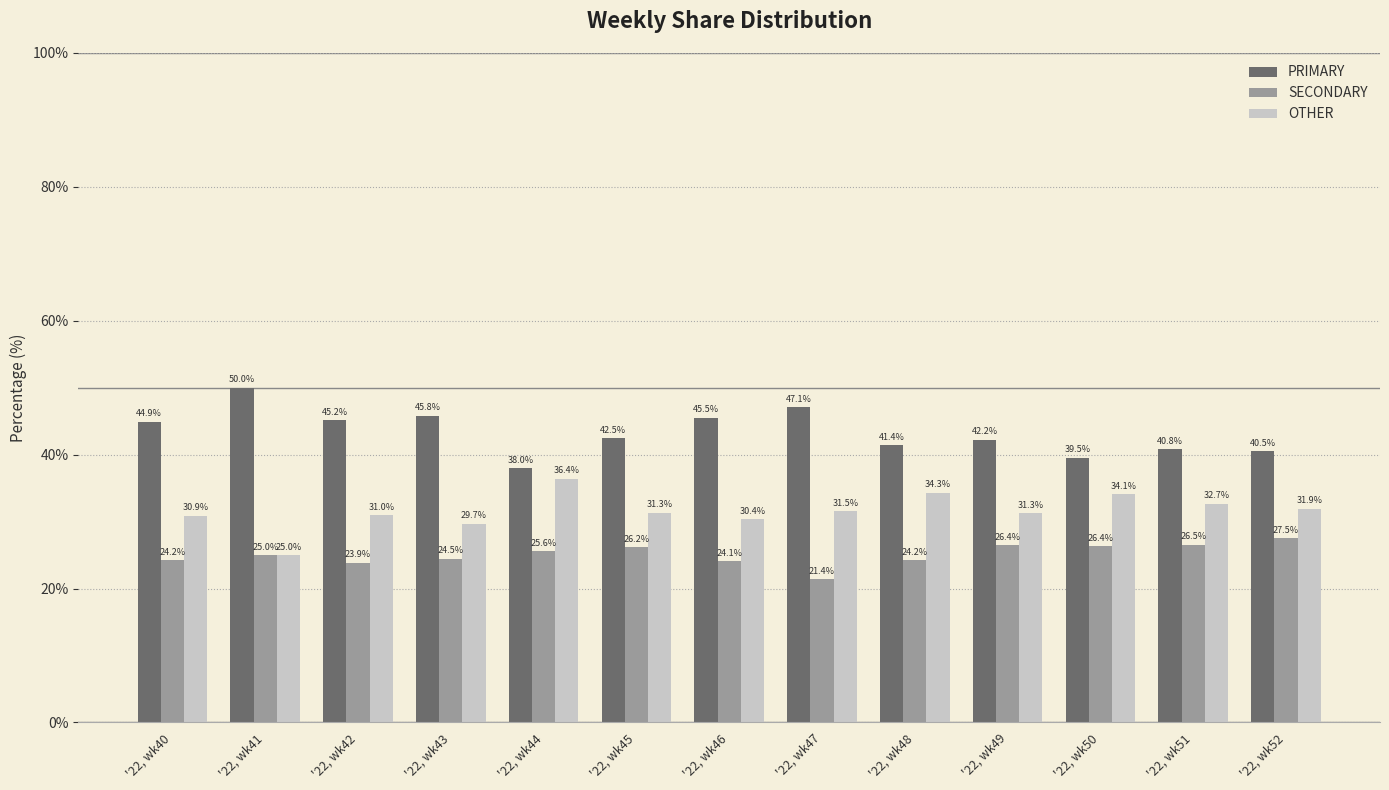

How many distinct data groups are displayed?

3